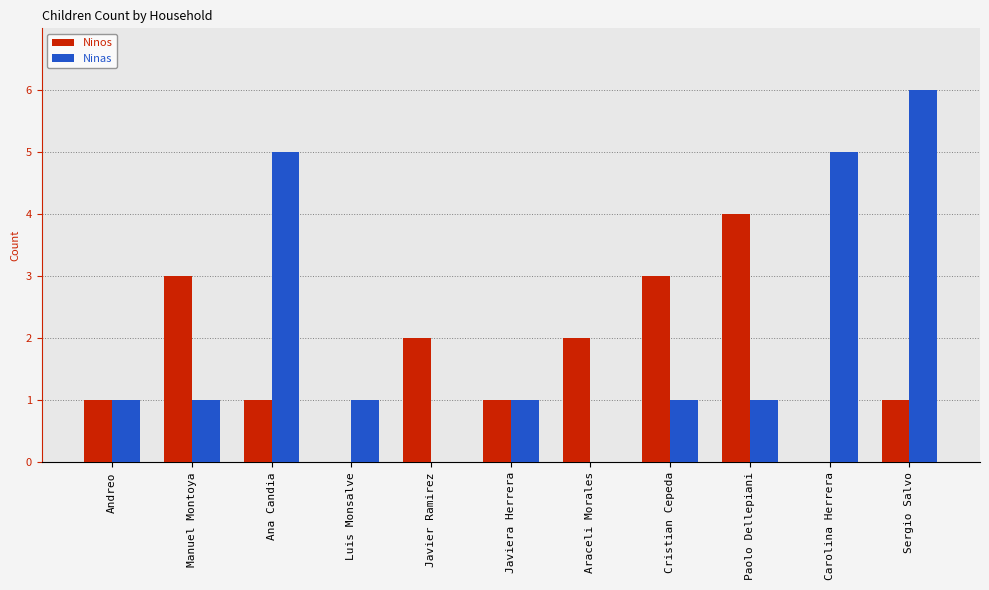

Which category has the highest value across all series?

Sergio Salvo